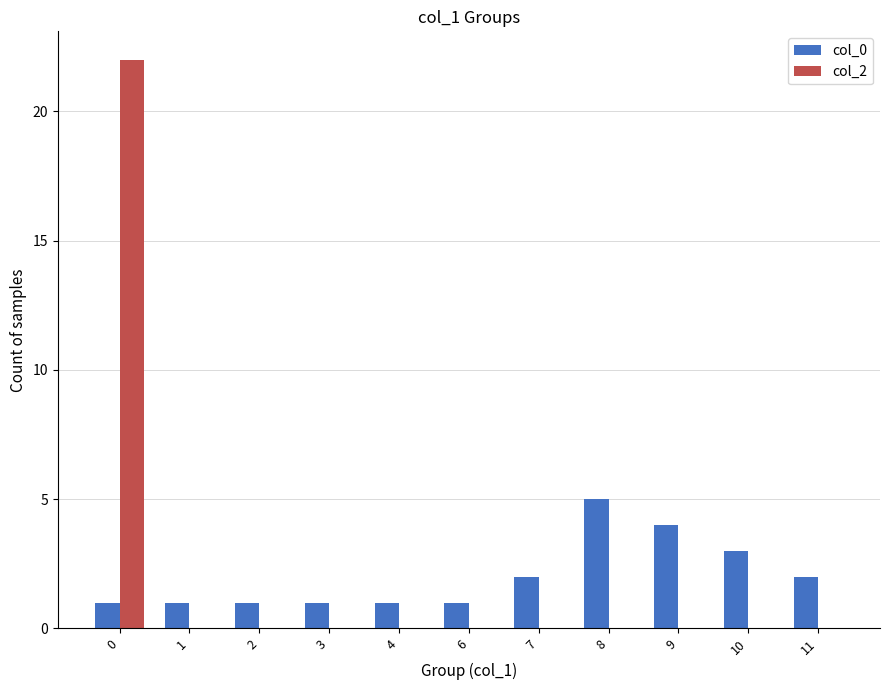

Reading left to right, extract all data points from this chart.

col_0: 0=1	1=1	2=1	3=1	4=1	6=1	7=2	8=5	9=4	10=3	11=2
col_2: 0=22	1=0	2=0	3=0	4=0	6=0	7=0	8=0	9=0	10=0	11=0